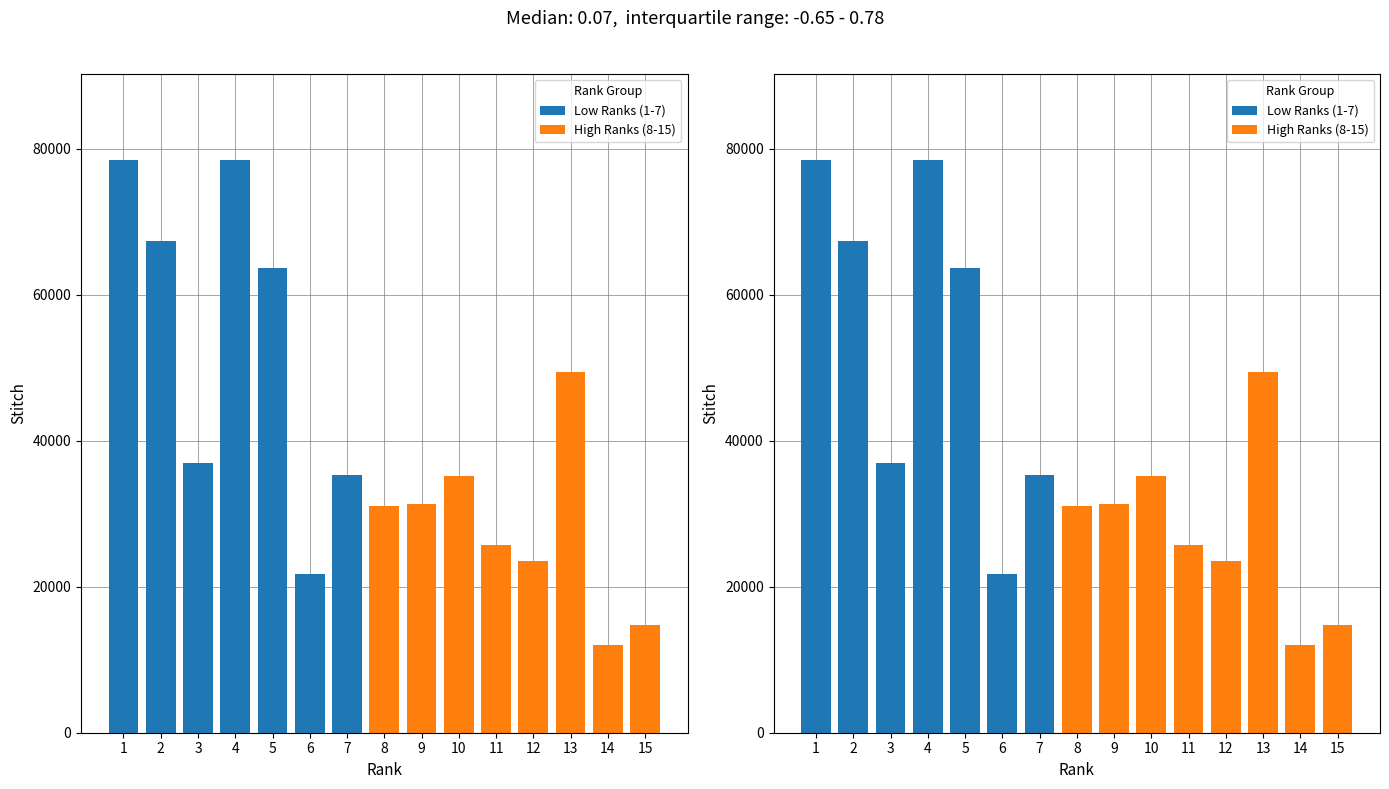

Reading left to right, extract all data points from this chart.

Low Ranks (1-7): 1=78437	2=67328	3=36878	4=78405	5=63687	6=21792	7=35344	8=0	9=0	10=0	11=0	12=0	13=0	14=0	15=0
High Ranks (8-15): 1=0	2=0	3=0	4=0	5=0	6=0	7=0	8=31091	9=31287	10=35213	11=25677	12=23460	13=49341	14=12037	15=14727